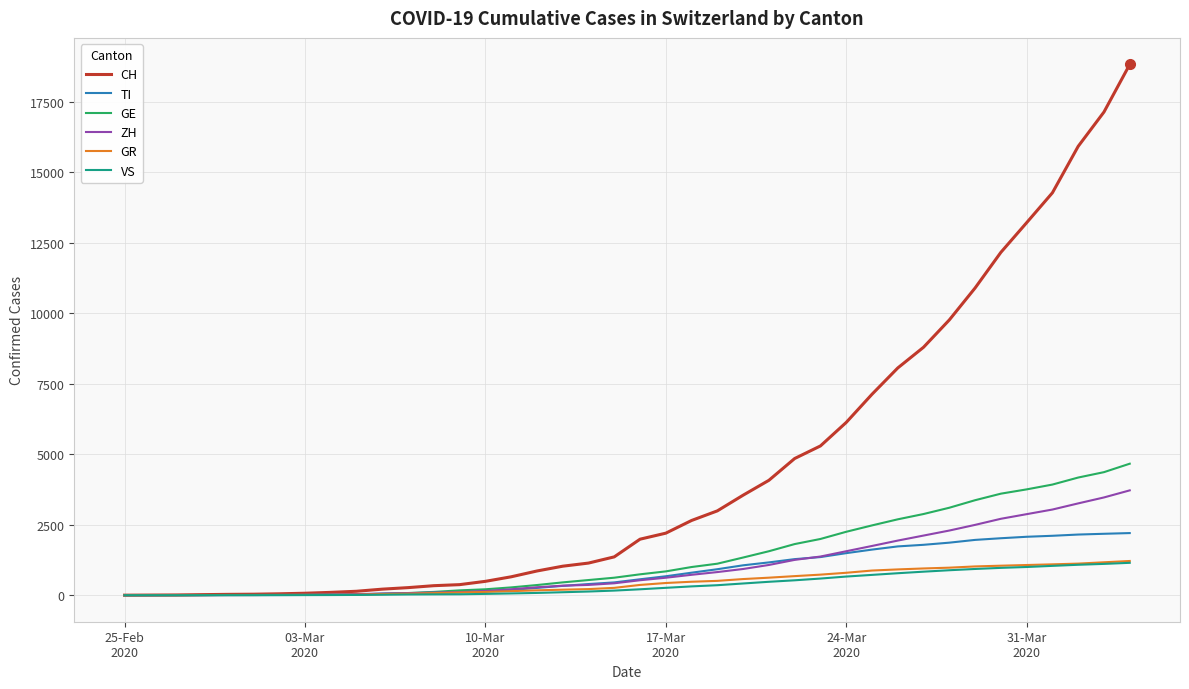

Which series has the largest total across all categories?

CH